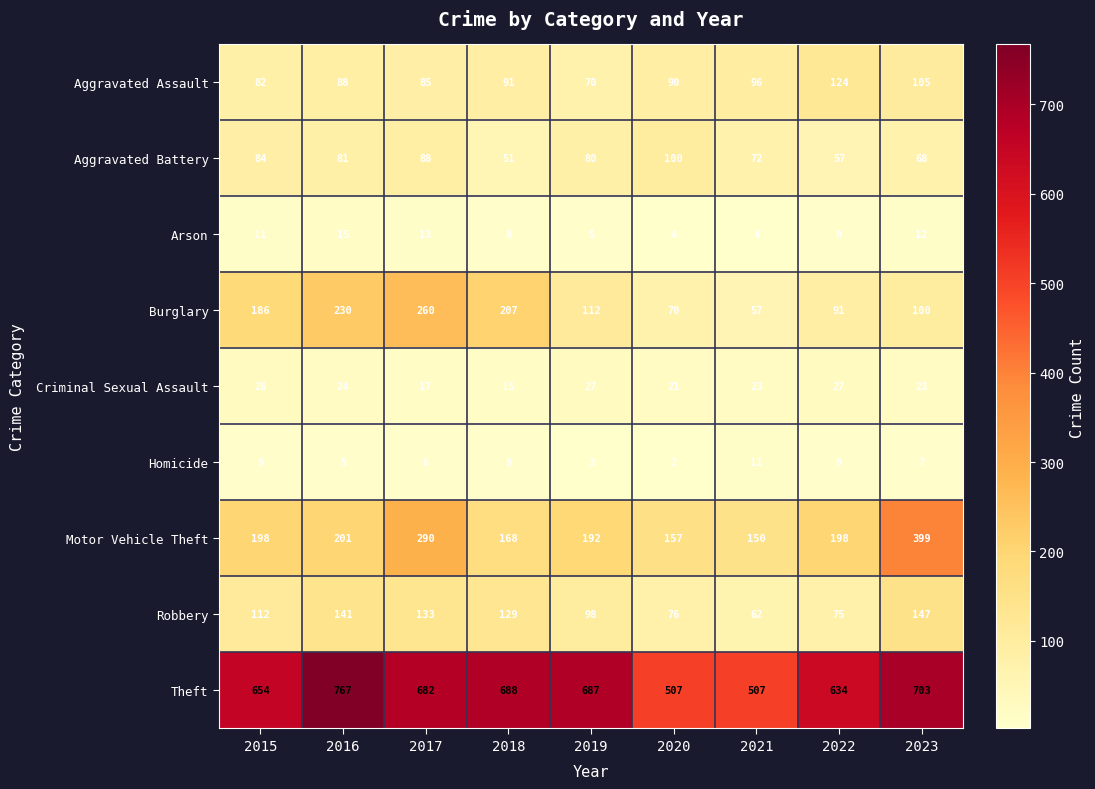

What is the minimum value for Arson?

4